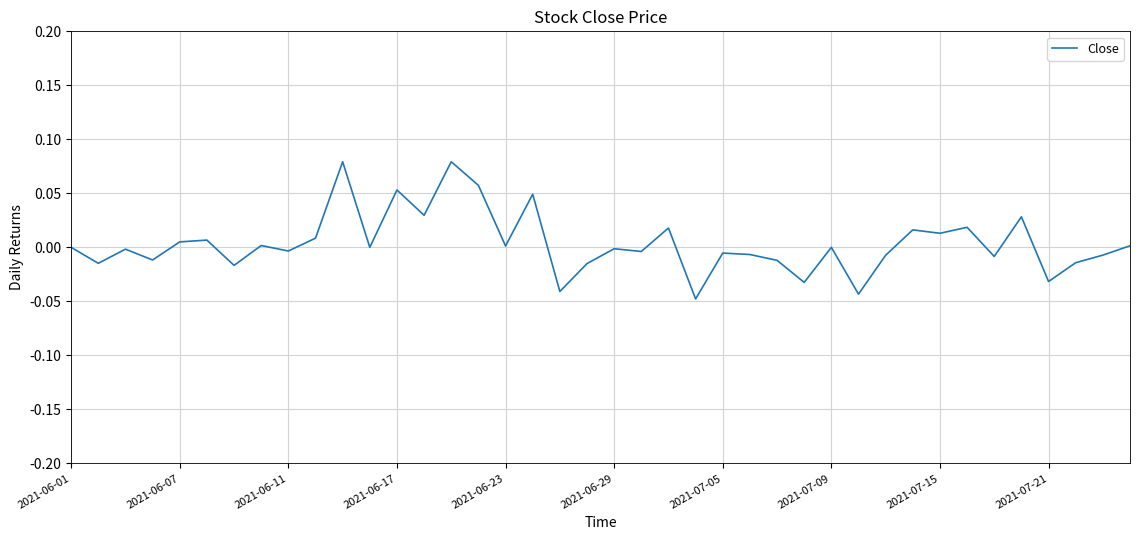

Does the chart display data point markers on the line(s)?

No